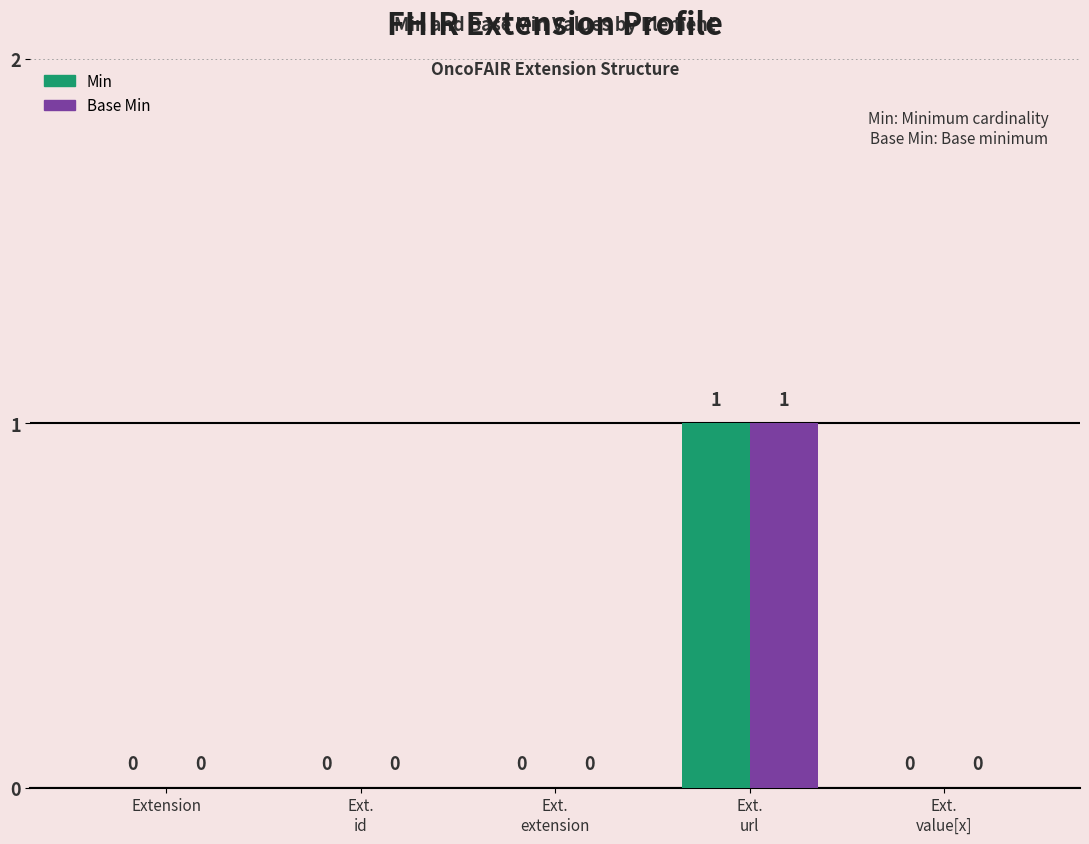

Rank the series by their maximum value, from highest to lowest.

Min, Base Min